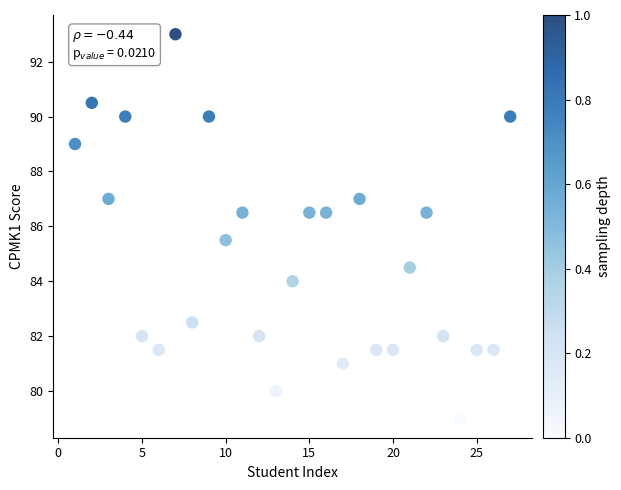

What is the range of Y values (max minus min)?

14.0